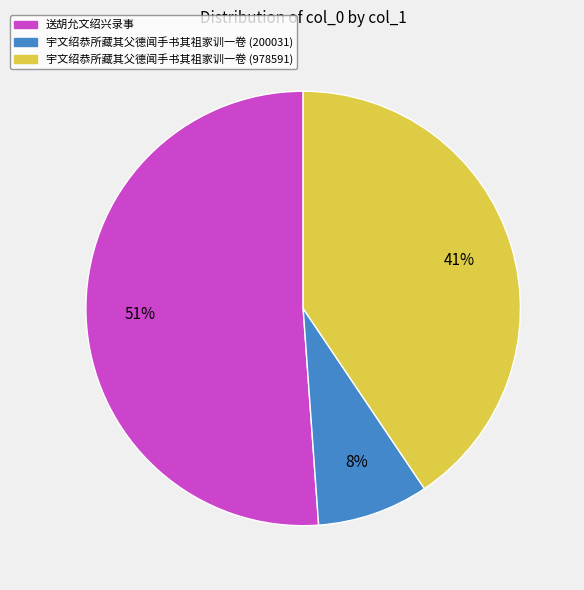

Which has a higher value, 送胡允文绍兴录事 or 宇文绍恭所藏其父德闻手书其祖家训一卷 (978591)?

送胡允文绍兴录事